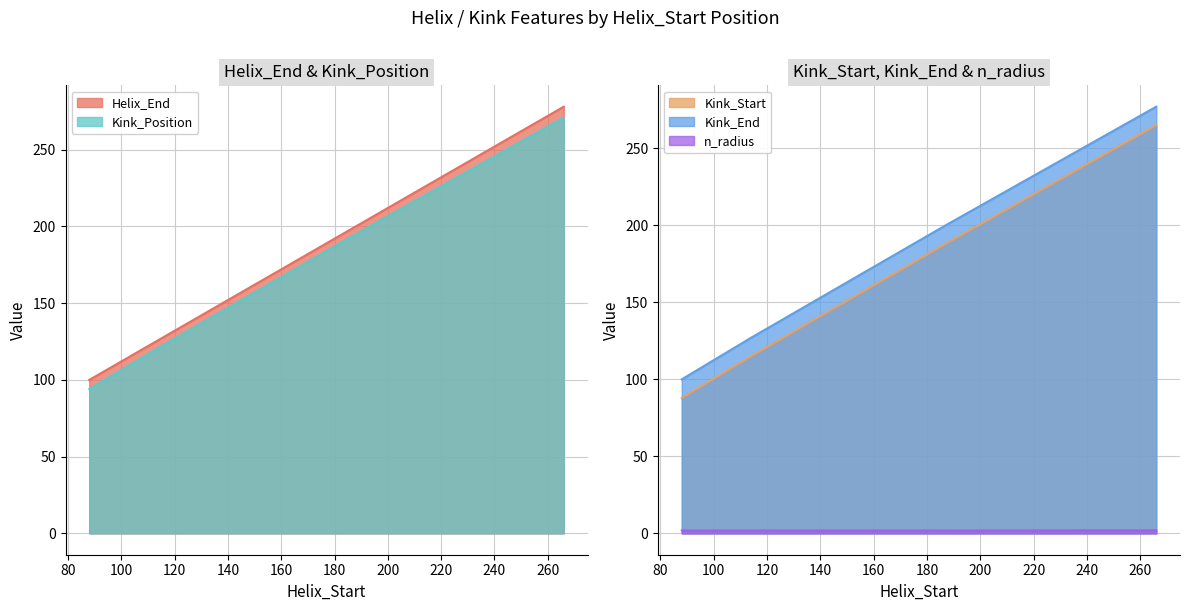

True or false: Kink_End and Kink_Start intersect in this chart.

False